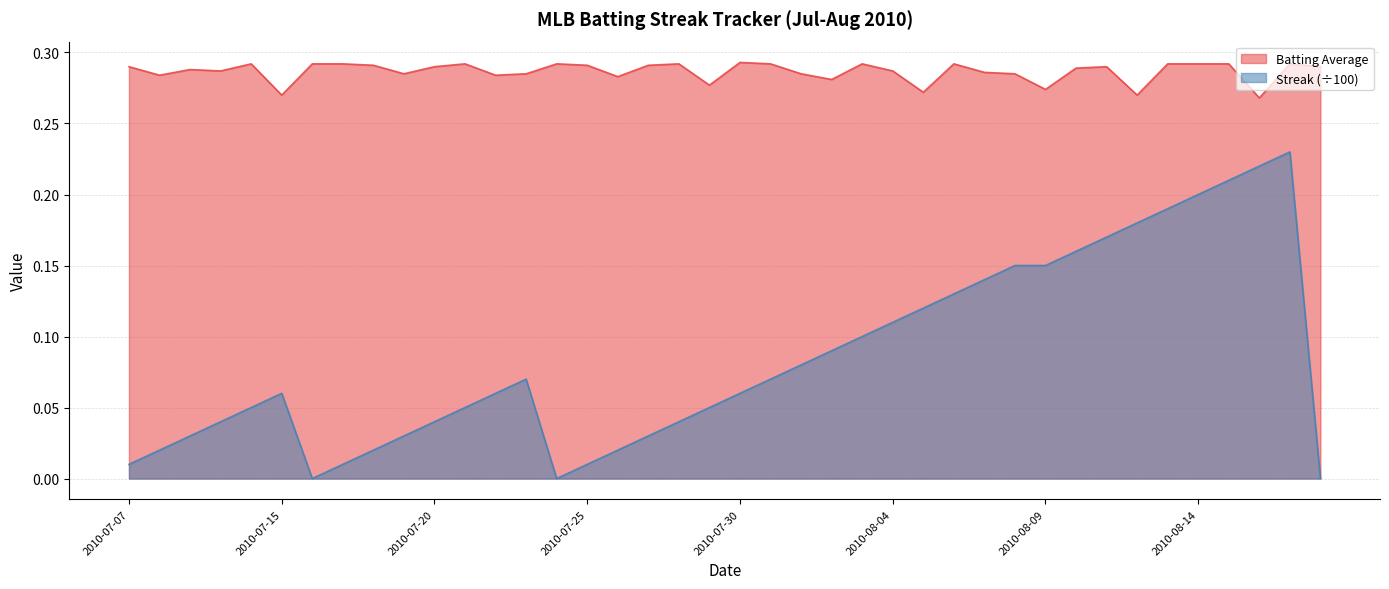

The value of Streak at 2010-07-27 is 0.0. True or false?

True